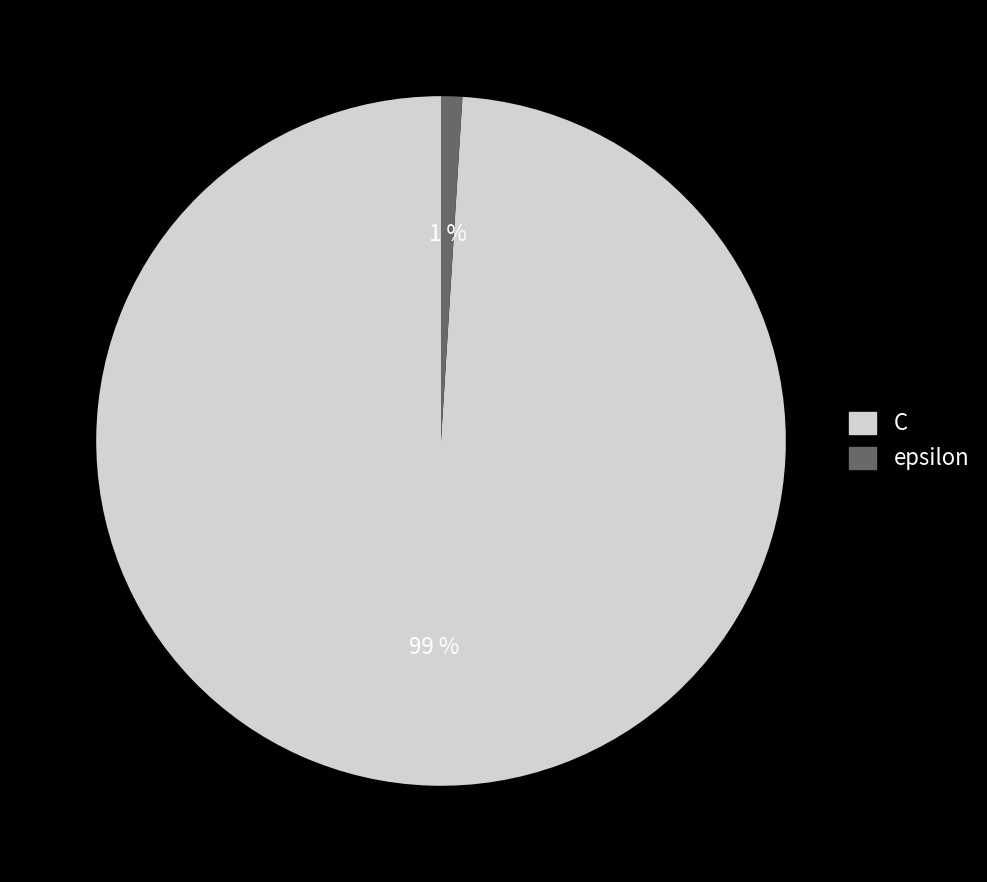

What is the smallest slice in the pie chart?

epsilon